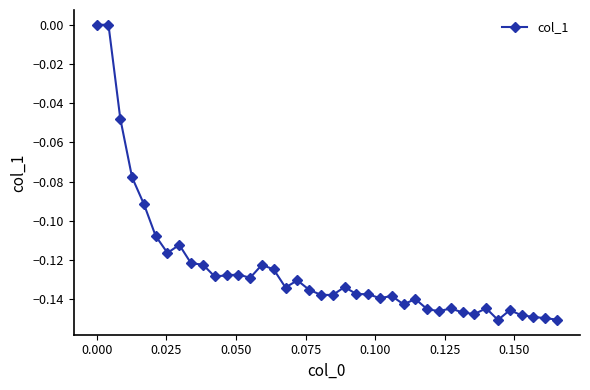

What is the sum of all values?

-5.0